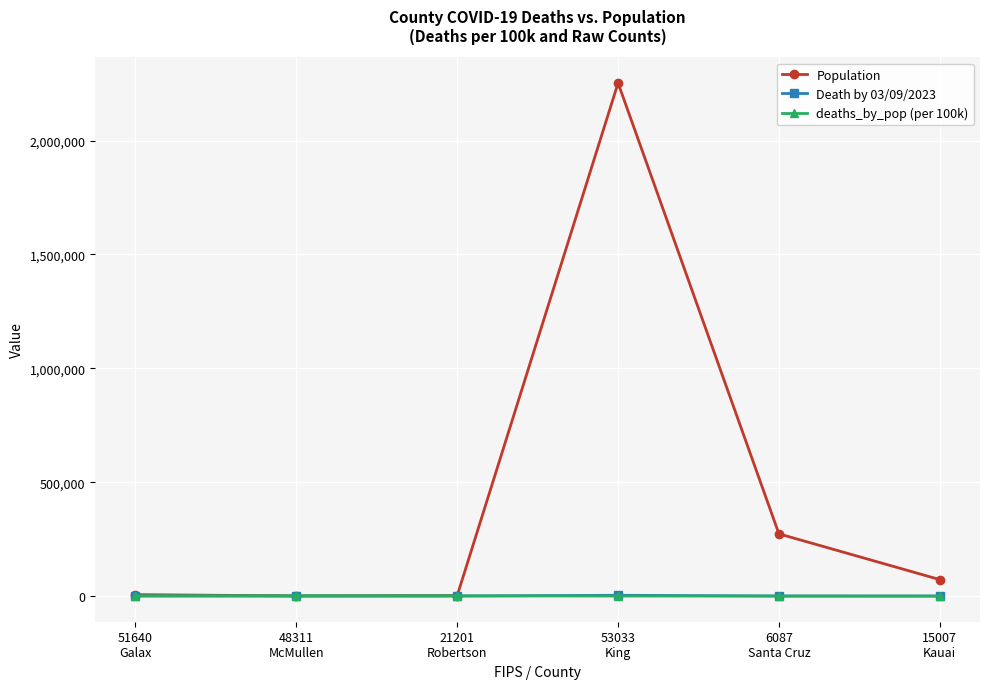

How many series are shown in this chart?

3